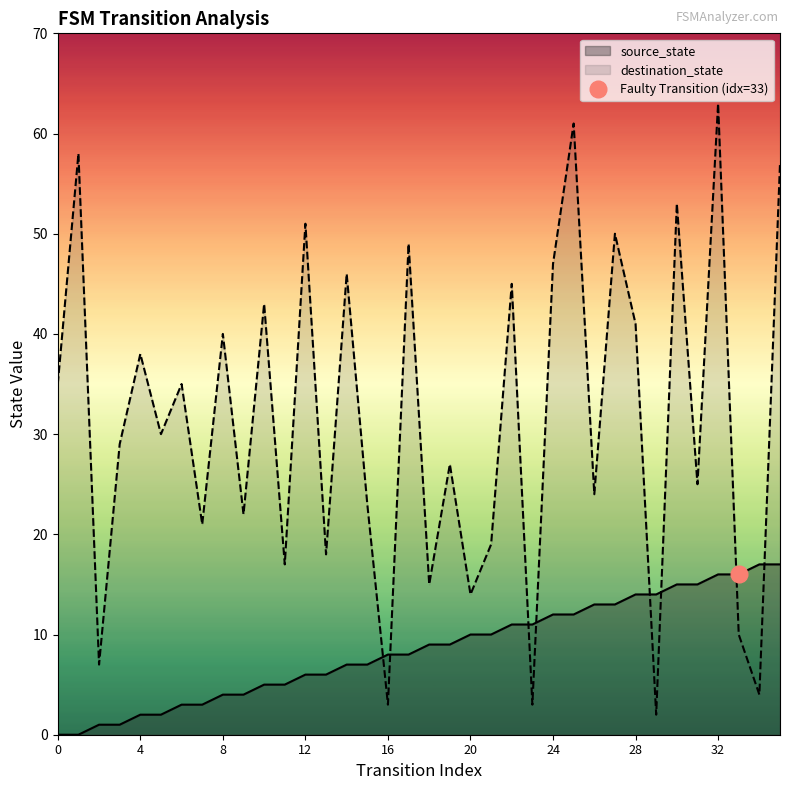

What is the difference between the maximum and minimum values in the destination_state series?

61